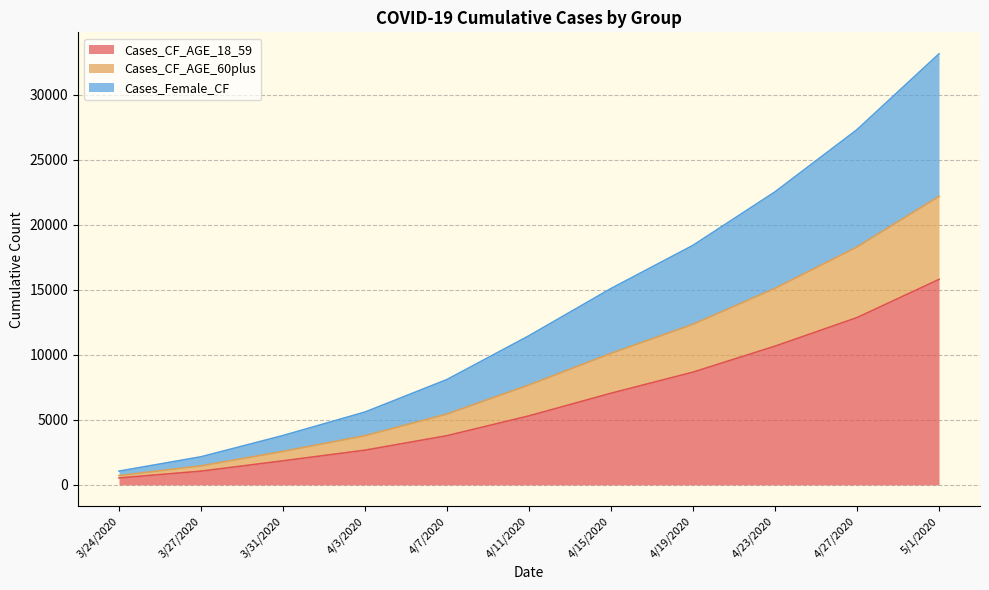

What is the minimum value for Cases_Female_CF?

714